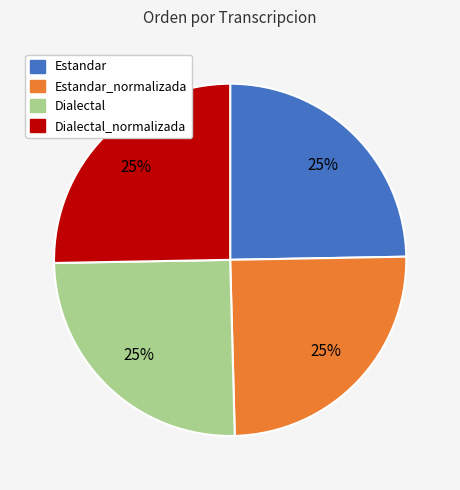

Does Dialectal_normalizada account for over 50% of the chart?

No